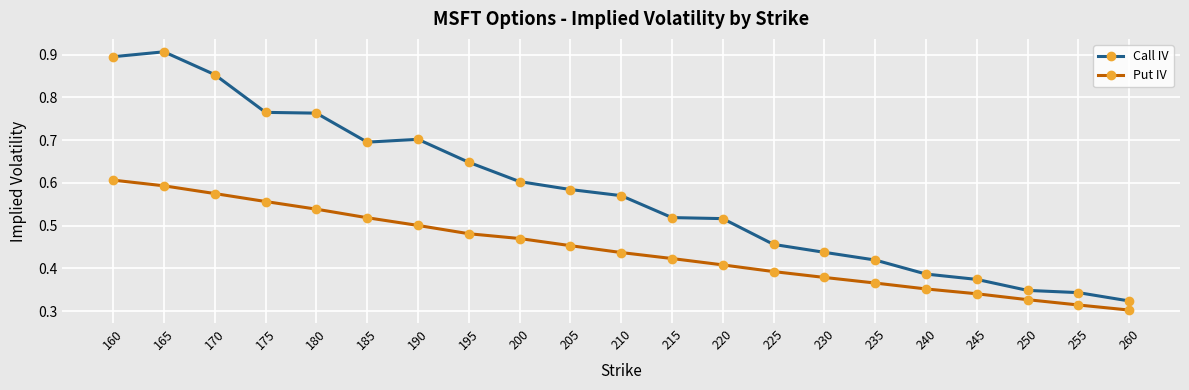

Which category has the highest value in the Call IV series?

165